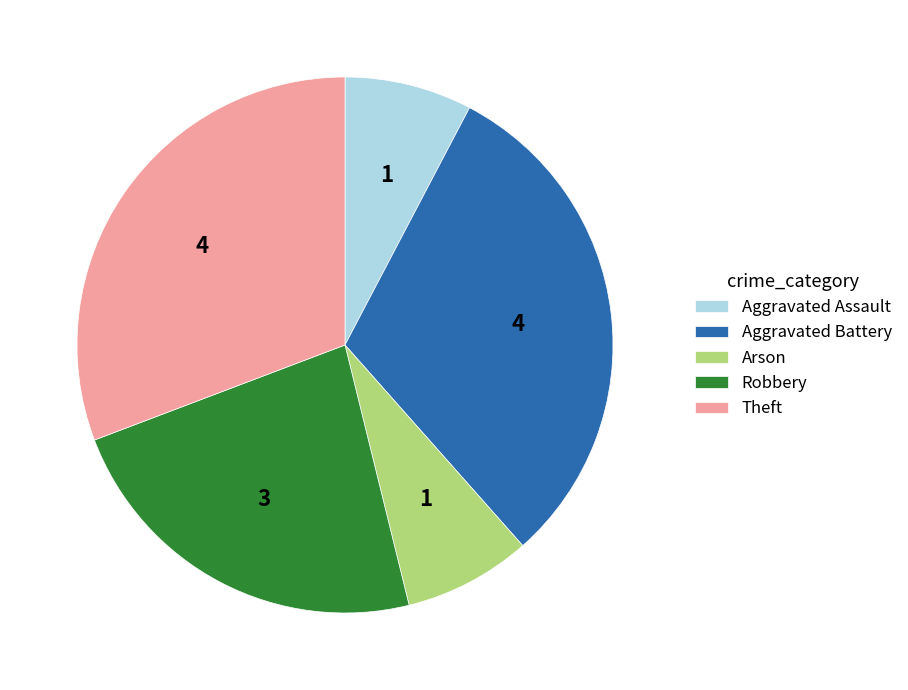

Is it true that Robbery is 15% of the pie?

False